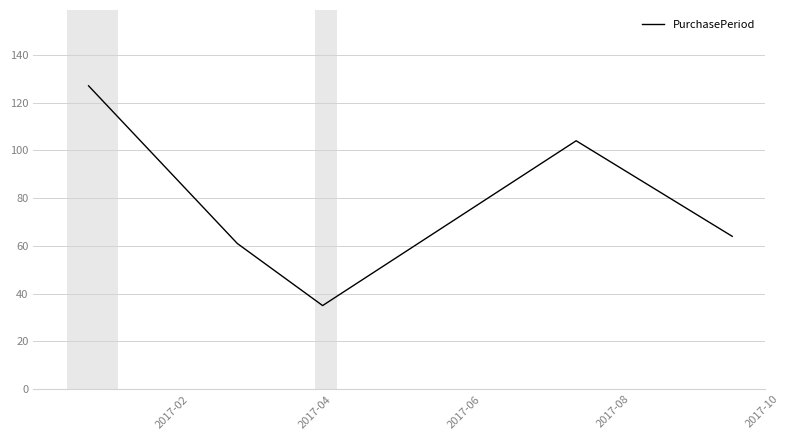

How many interior local valleys (lower than both neighbors) does the data have?

1